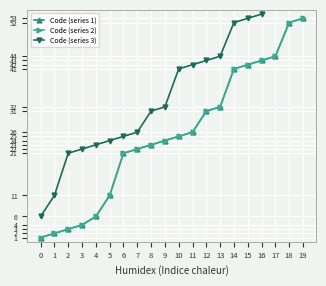

At how many categories does at least one series exceed 30?

12